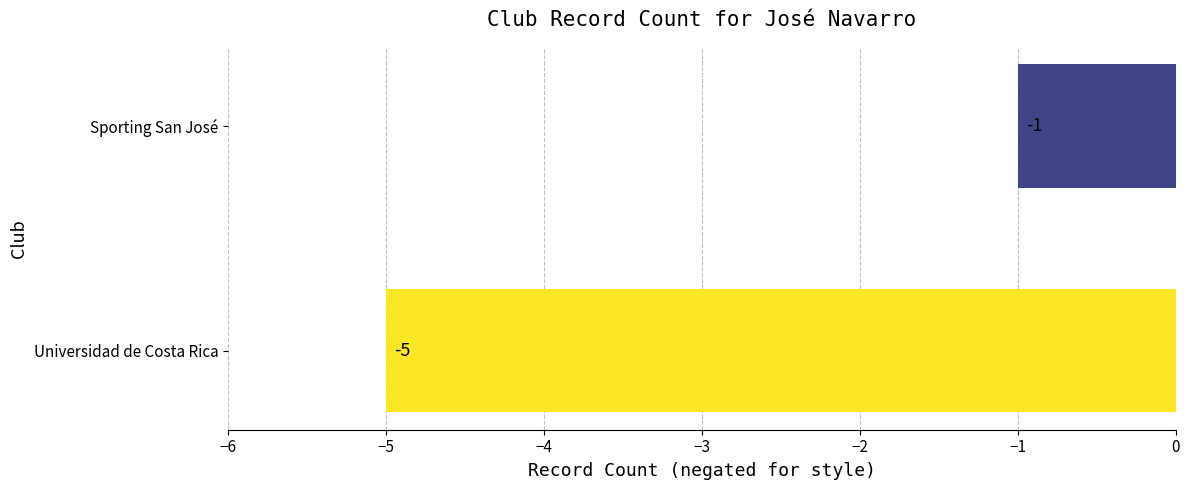

What is the average value?

-3